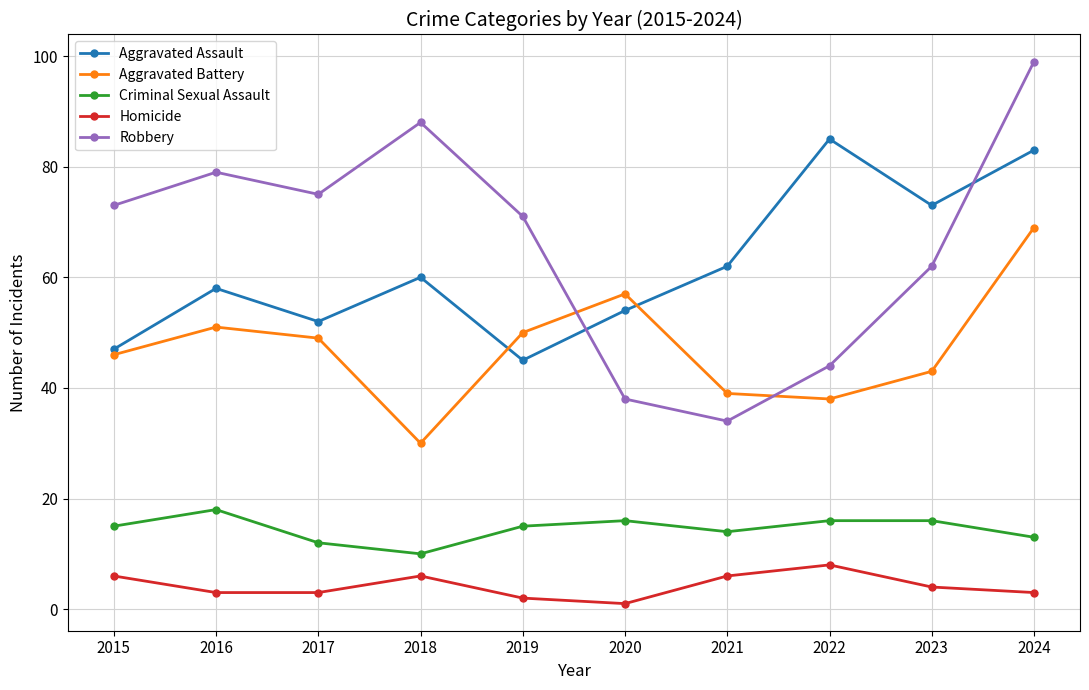

Where is the first local maximum for Homicide?

2018